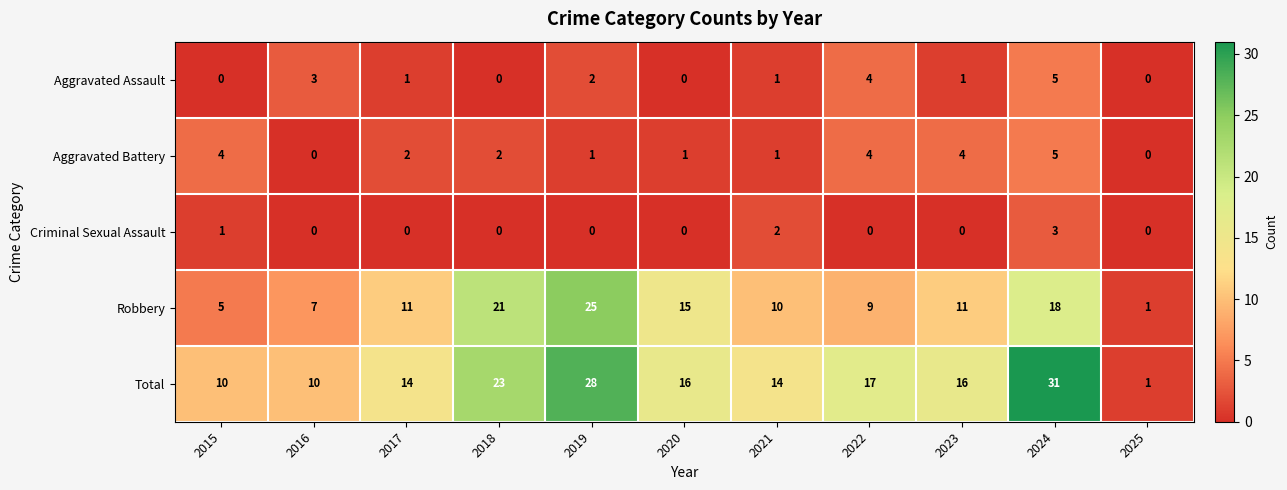

At which category is the sum across all series the highest?

2024